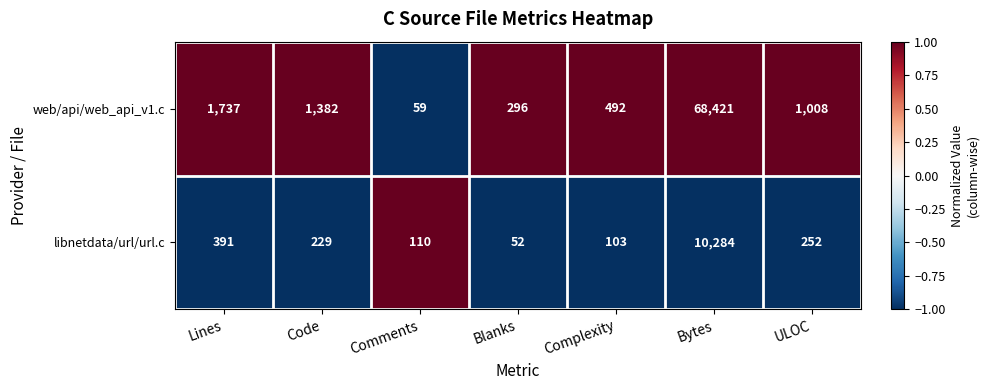

The value of web/api/web_api_v1.c at Comments is 59. True or false?

True